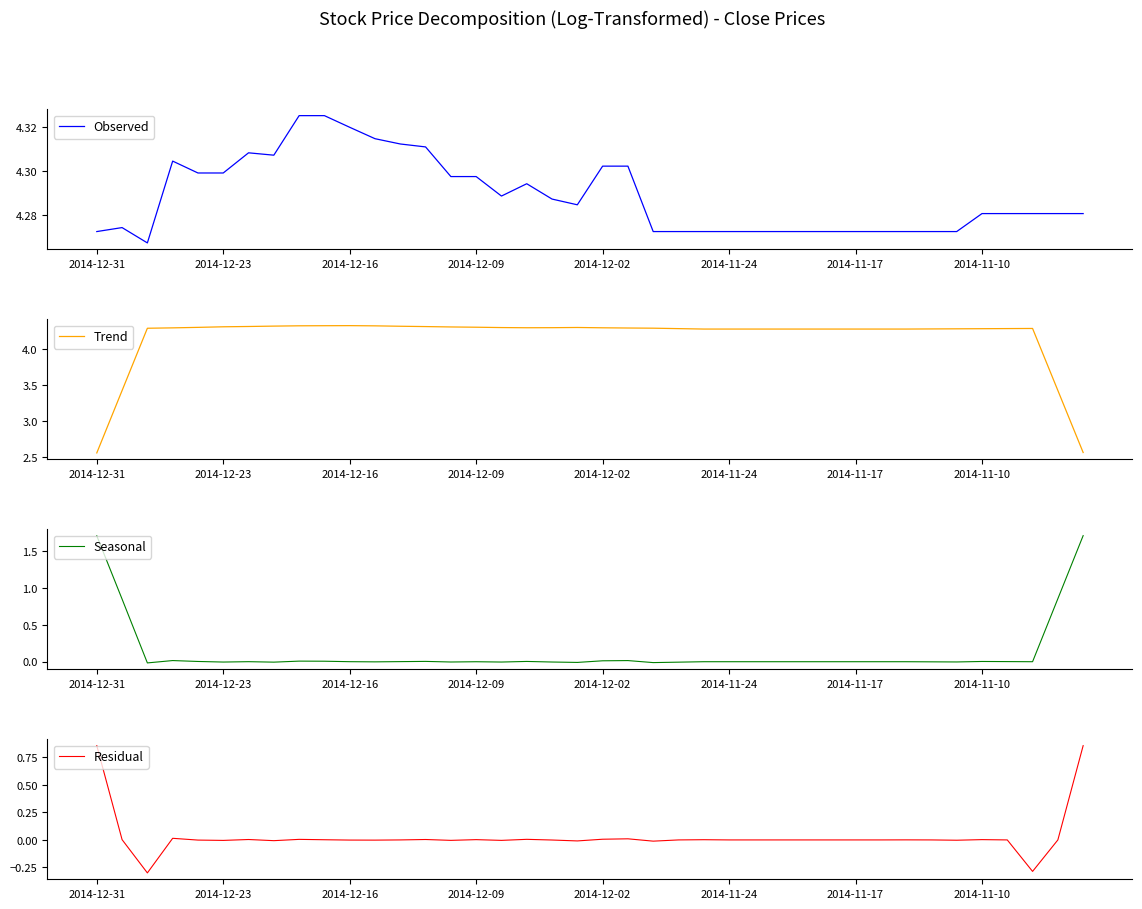

What is the difference between the maximum and minimum values in the Residual series?

1.2